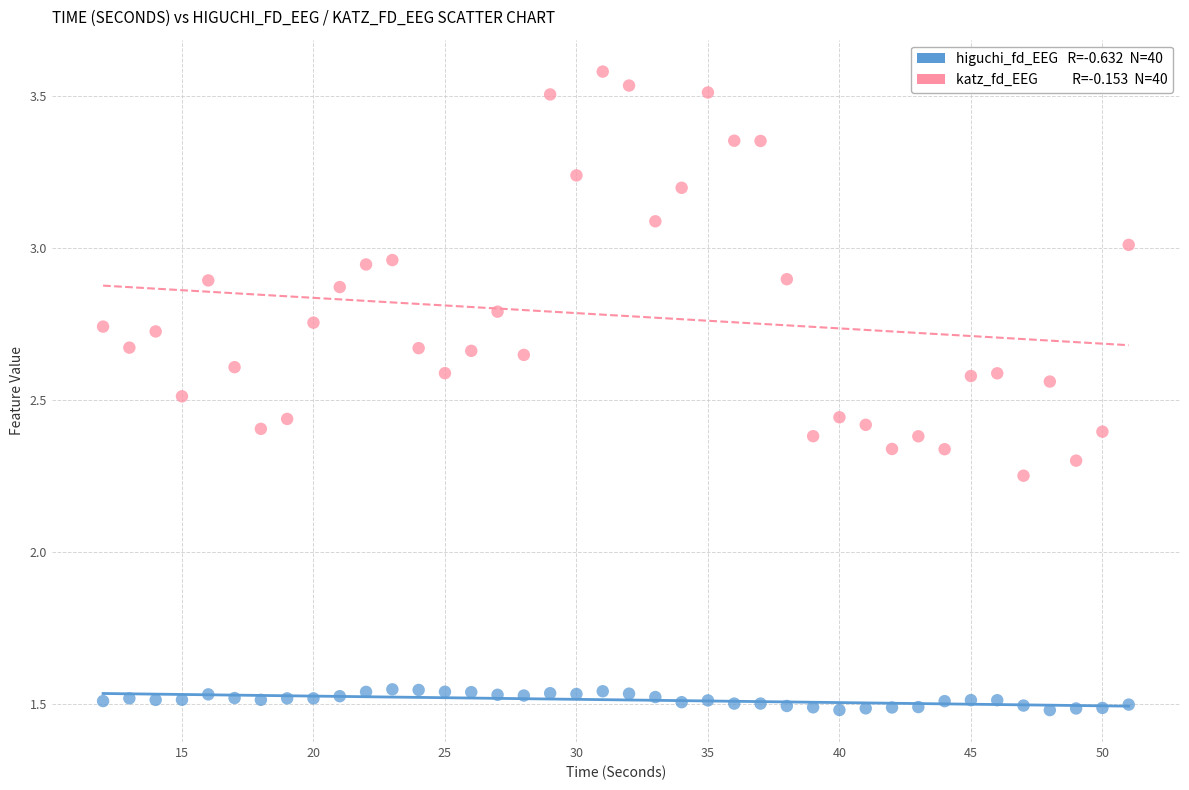

Across all data points, what is the range of X values (max minus min)?

39.0